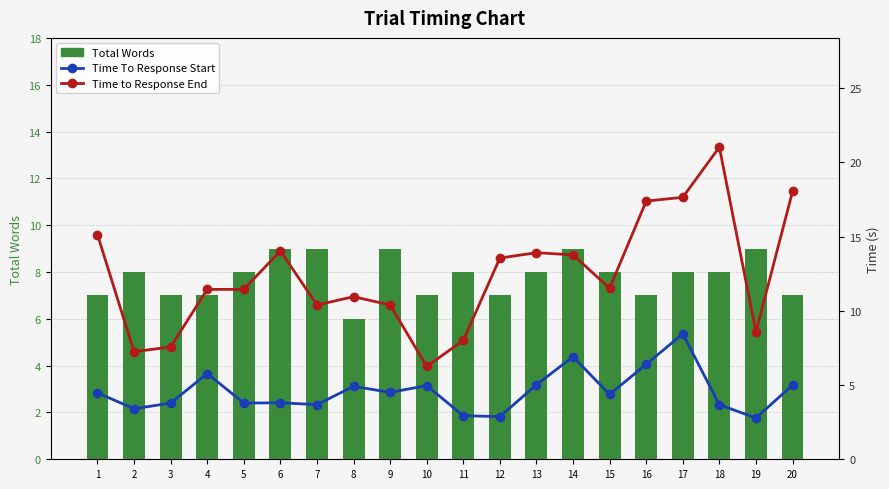

Which label corresponds to the smallest value in the chart?

19